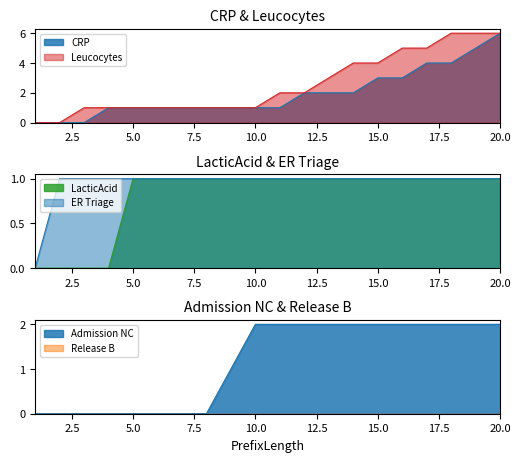

List the series in order of their peak value, highest first.

CRP, Leucocytes, Admission NC, LacticAcid, ER Triage